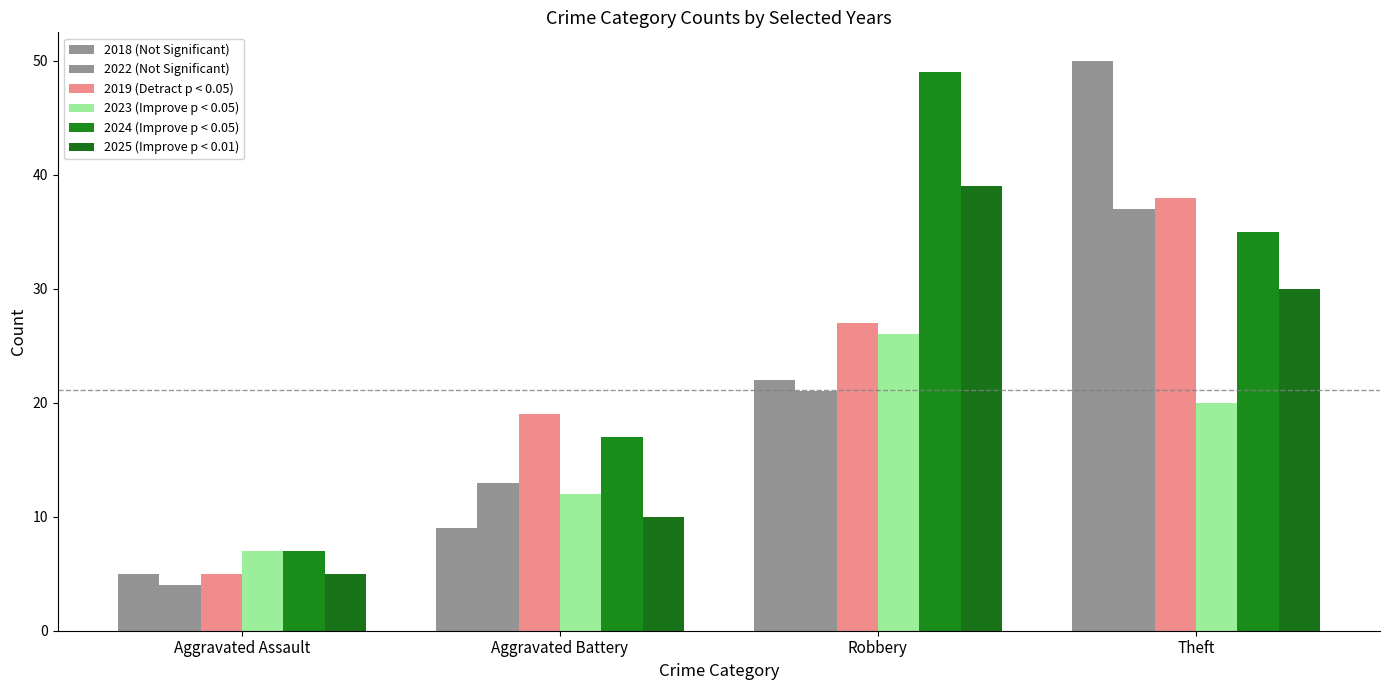

Rank the categories by 2022 (Not Significant) value from highest to lowest.

Theft, Robbery, Aggravated Battery, Aggravated Assault